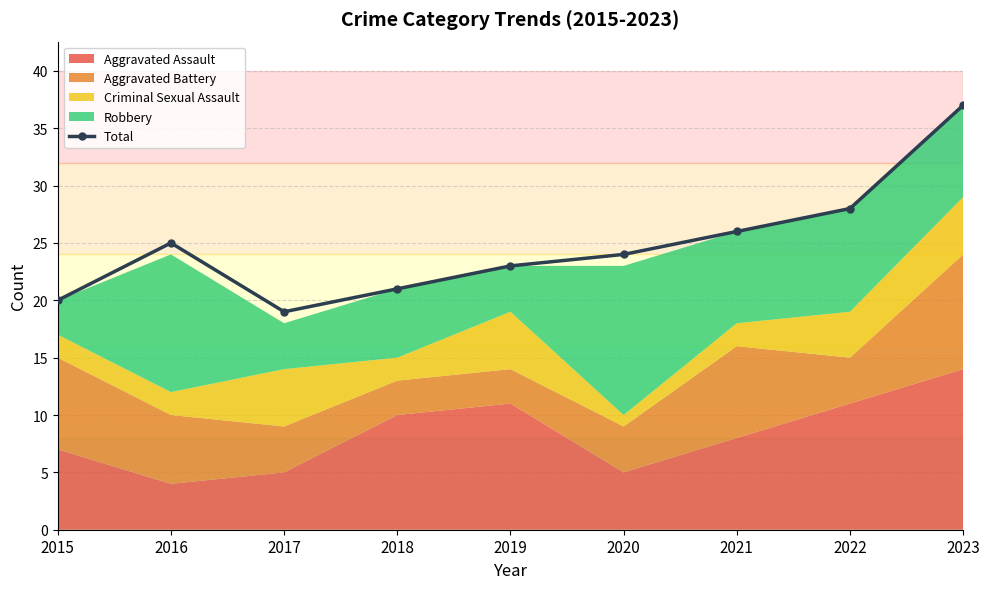

How many points are lower than both their immediate neighbors (excluding endpoints)?

1